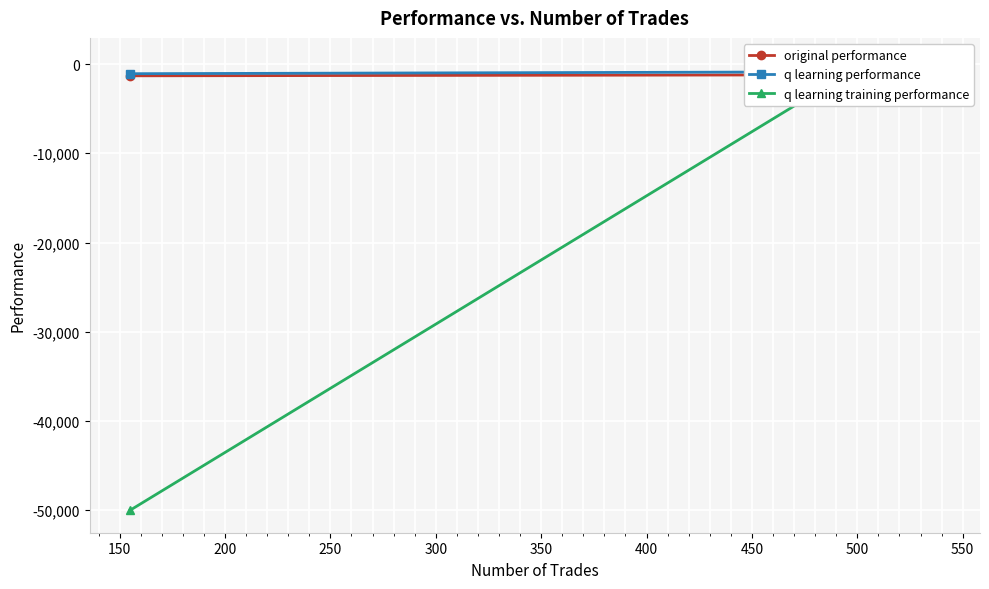

How many data points in q learning performance are less than -528?

3